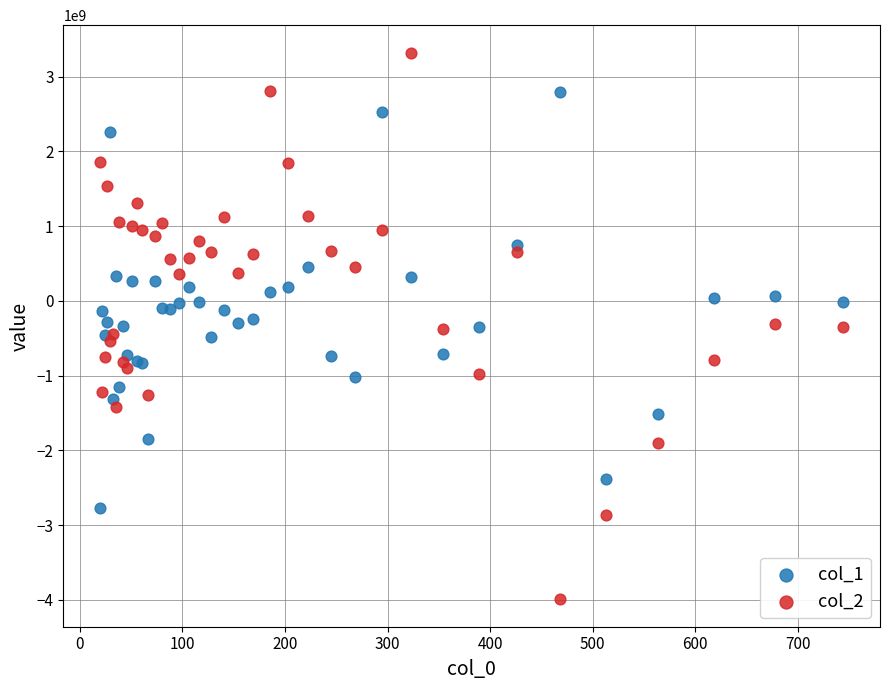

Which series has the largest Y range (max minus min)?

col_2